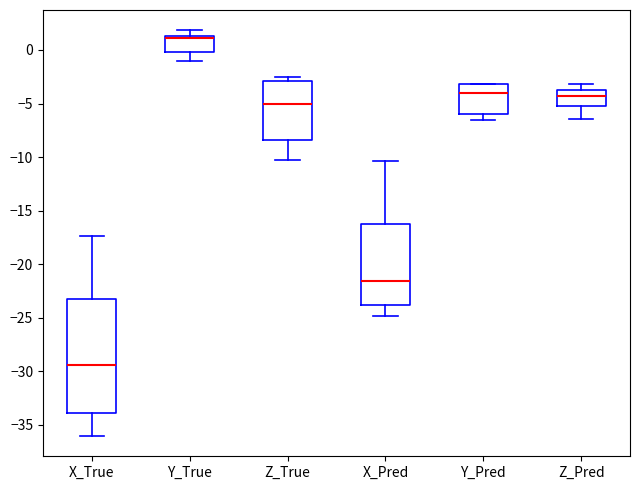

Which box is the tallest, from its lower edge to its upper edge?

X_True